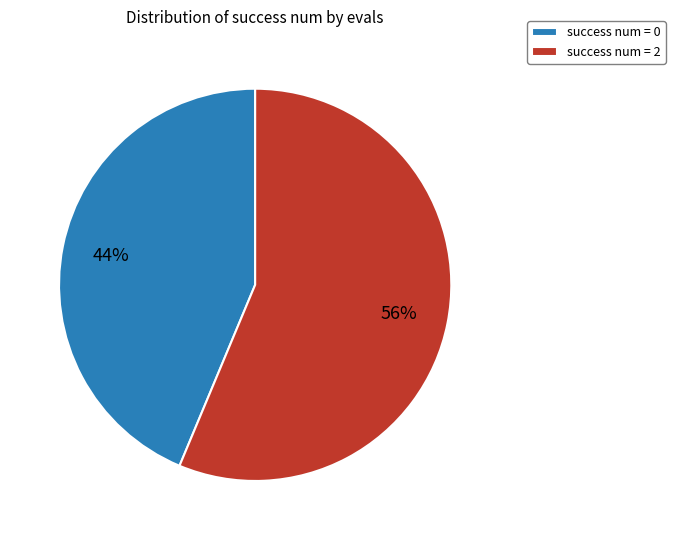

Does any single category account for the majority?

Yes